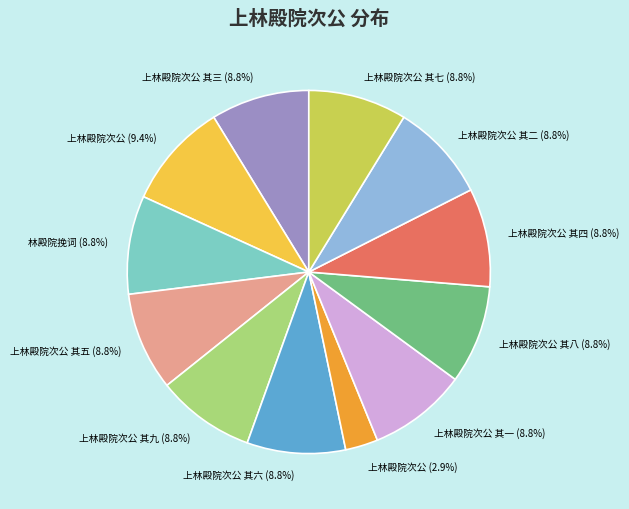

Is there a majority slice in this chart?

No